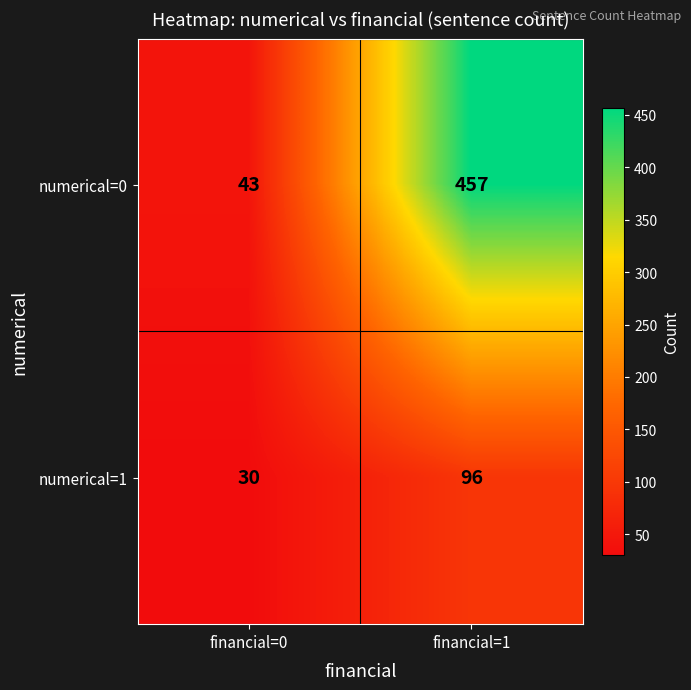

Reading left to right, what are all the values shown in this chart?

numerical=0: 43	457
numerical=1: 30	96